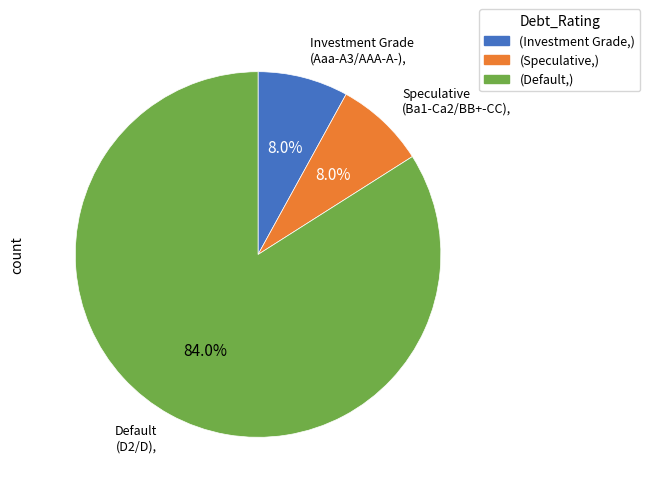

What is the total percentage of Speculative and Default?

92.0%